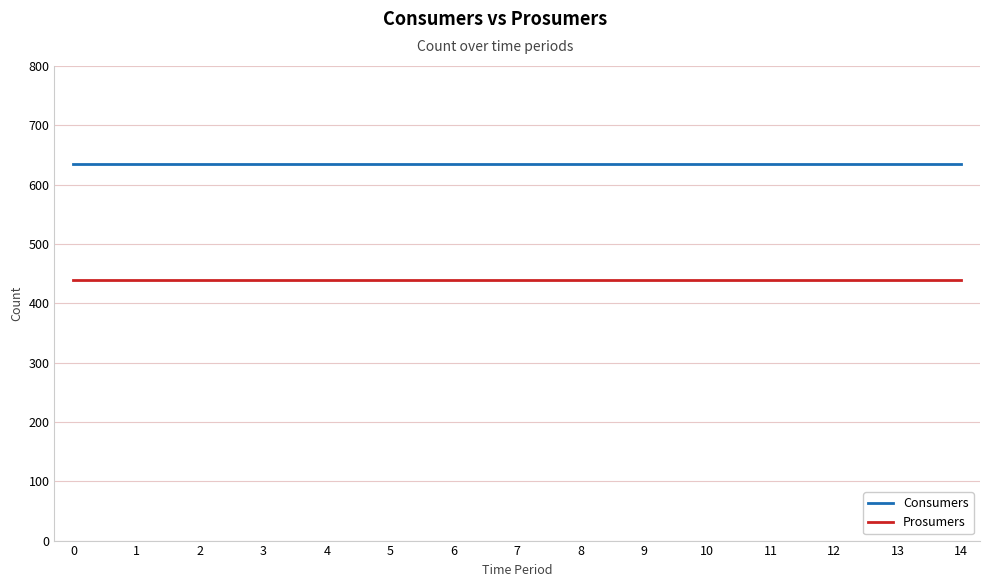

The value of Prosumers at 10 is 140. True or false?

False